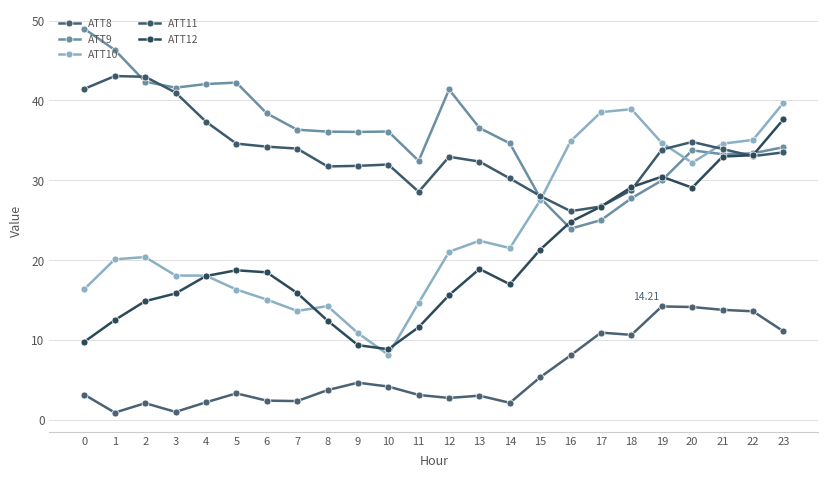

Which series has the largest total across all categories?

ATT9